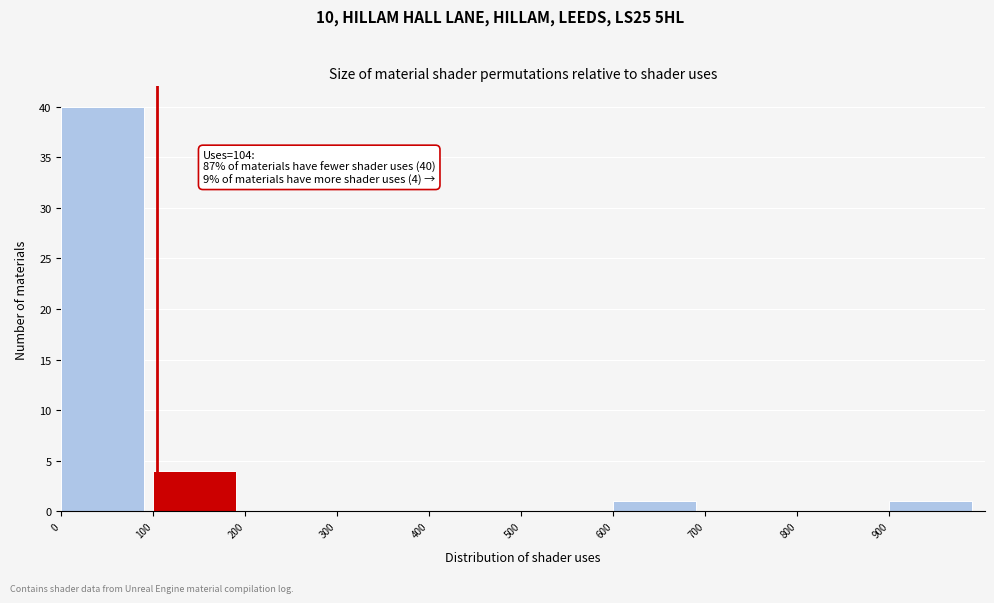

Over which range of the x-axis is the bar tallest?

0 to 100